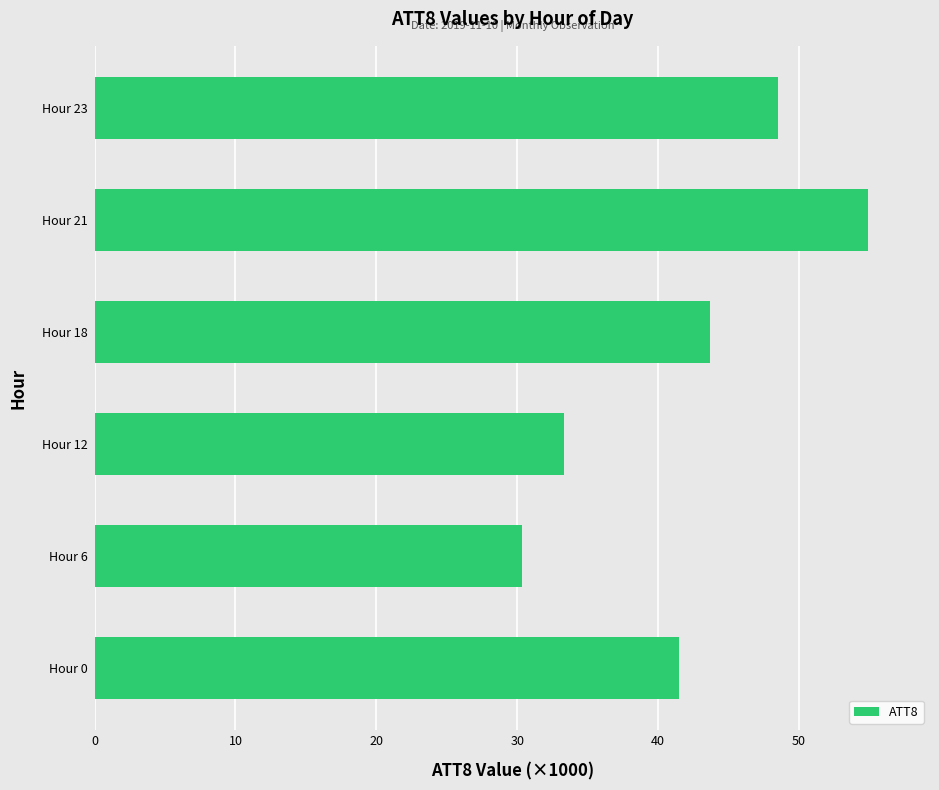

List the labels in order of value, largest first.

Hour 21, Hour 23, Hour 18, Hour 0, Hour 12, Hour 6